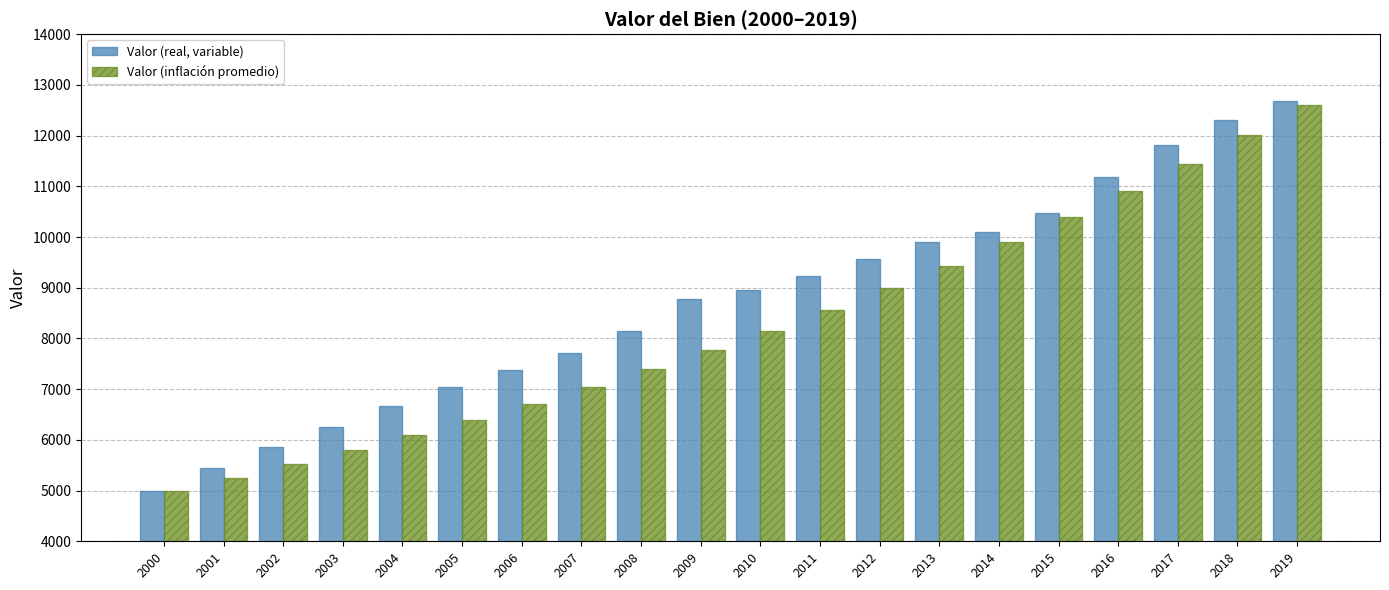

The Valor (inflación promedio) series shows 9431.6 at 2013. True or false?

True